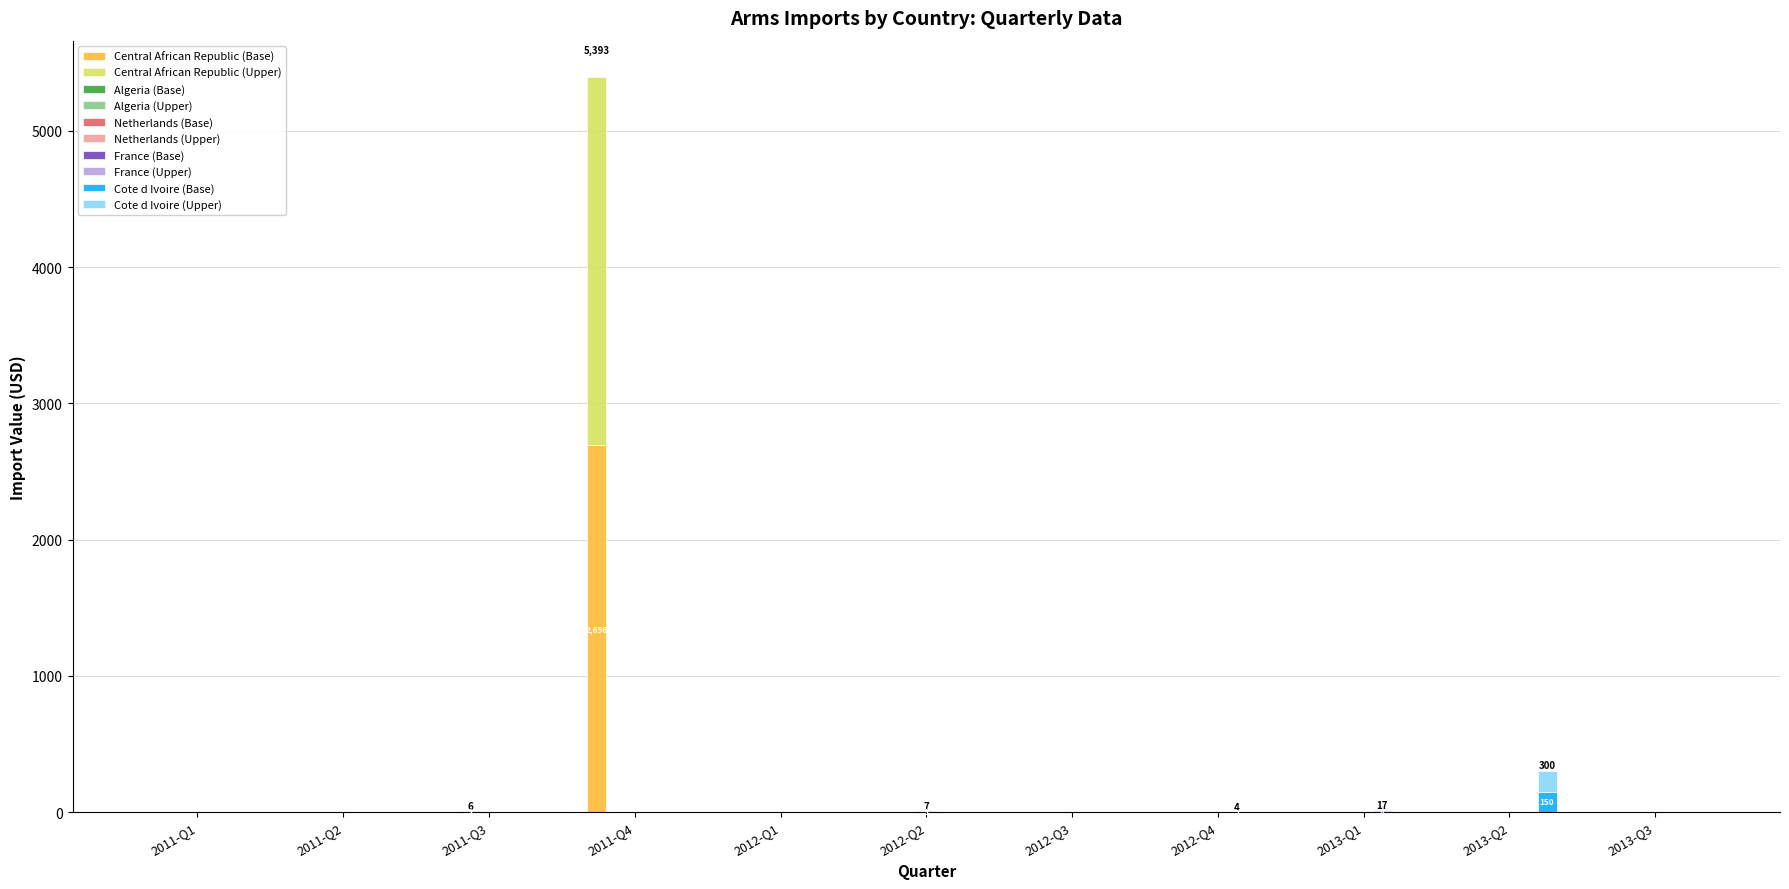

Rank the series at 2011-Q1 from lowest to highest value.

Central African Republic, Algeria, Netherlands, France, Cote d Ivoire